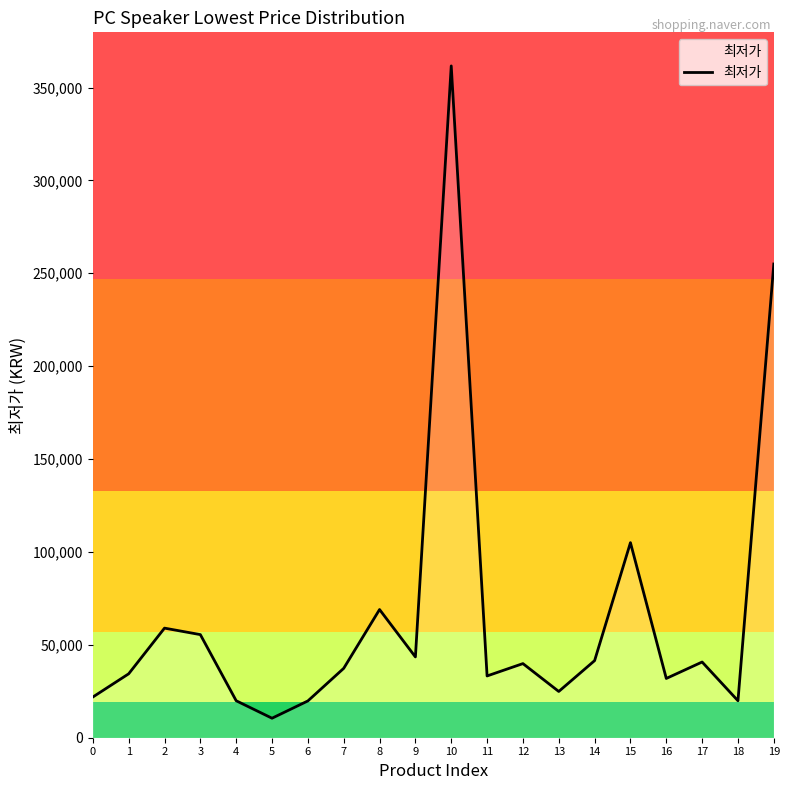

What is the ratio of the value at 4 to the value at 14?

0.5